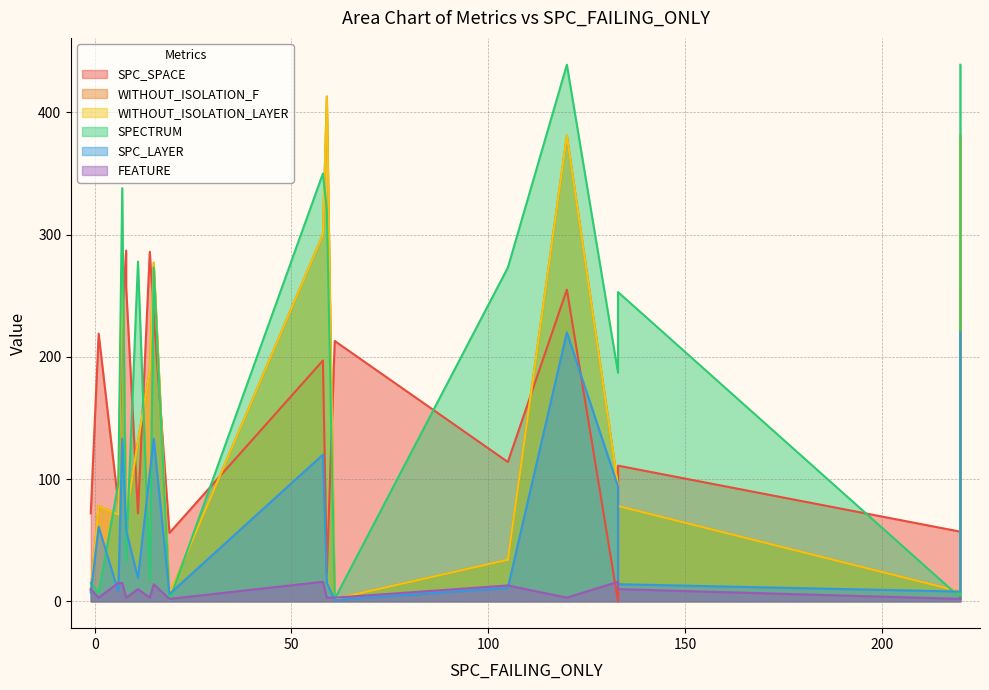

Which category has the lowest value across all series?

133